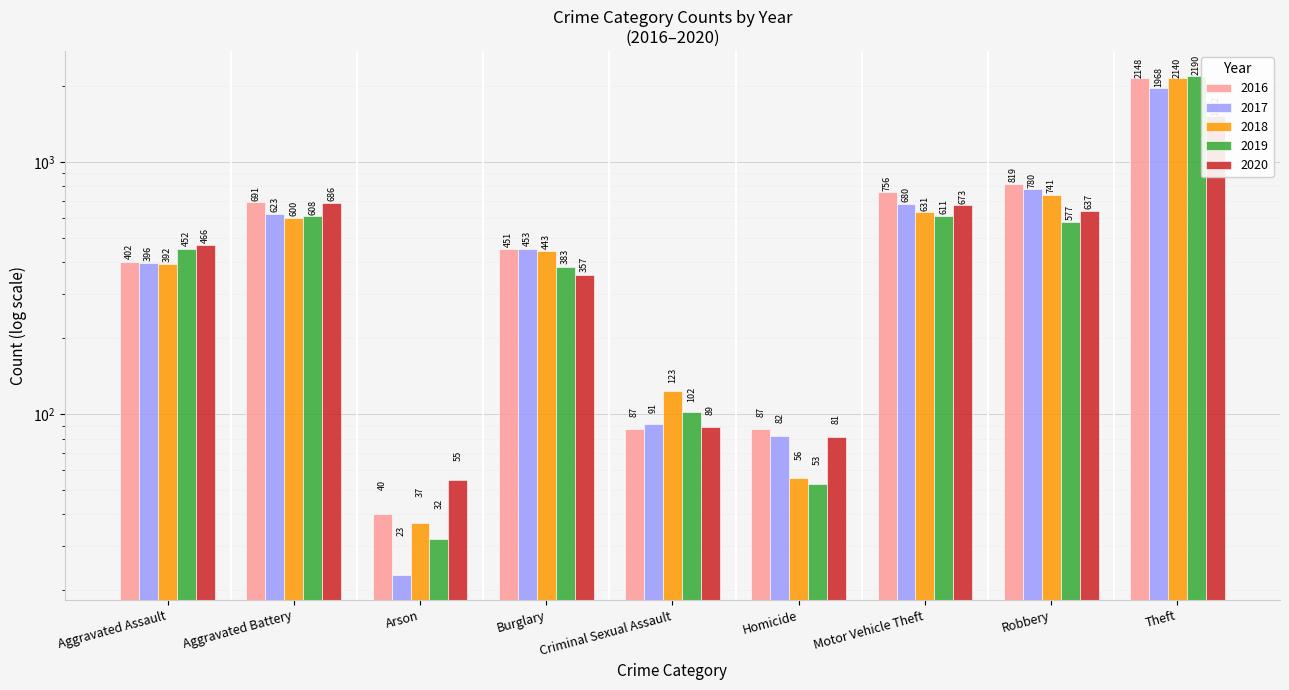

What is the difference between the second highest and minimum values in the 2020 series?

631